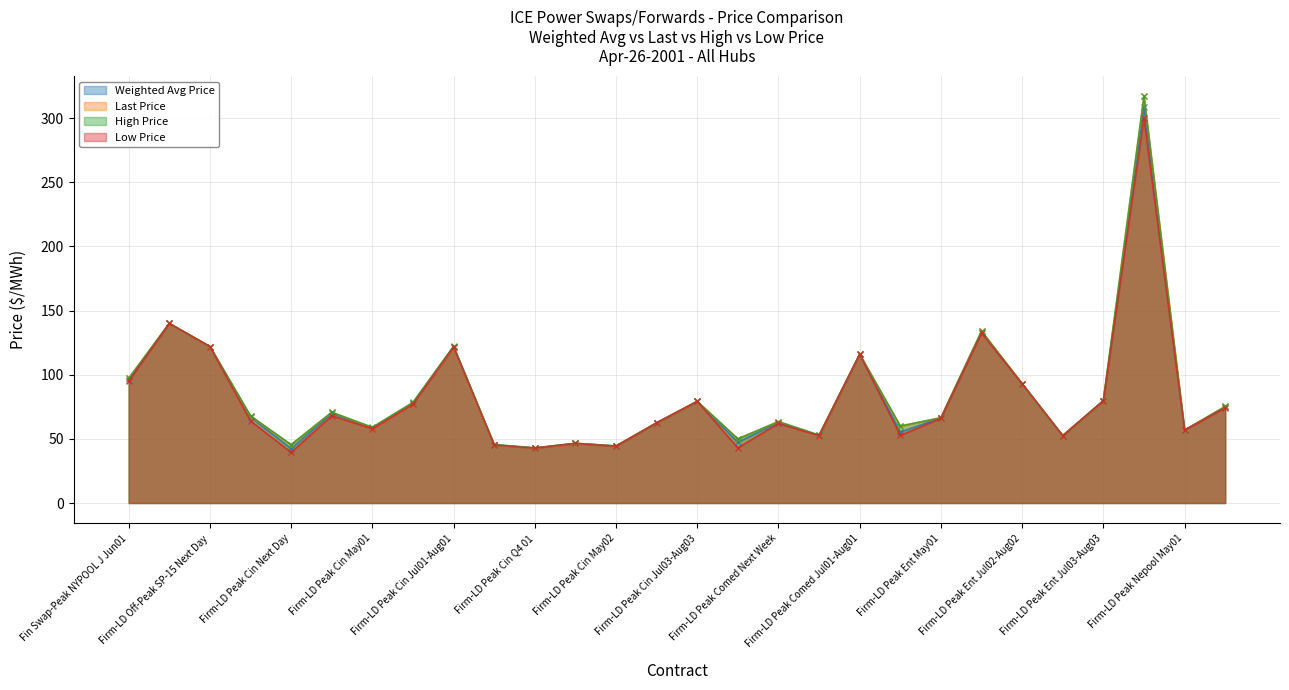

True or false: Low Price has more than 1 points higher than both neighbors.

True